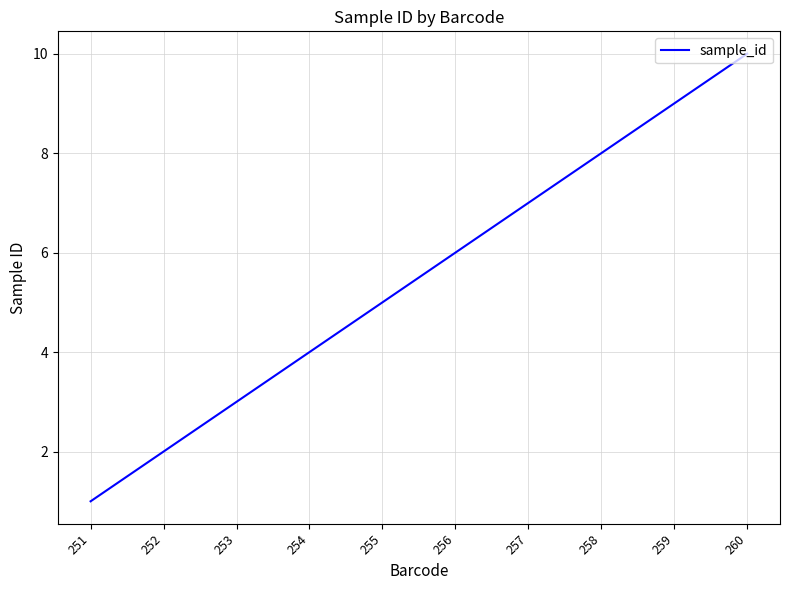

Where is the data nearest to the value 5?

255